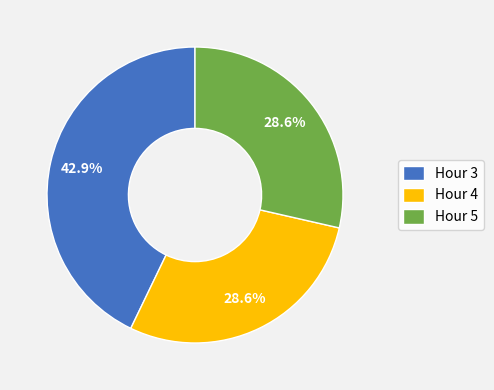

What is the largest slice in the pie chart?

Hour 3